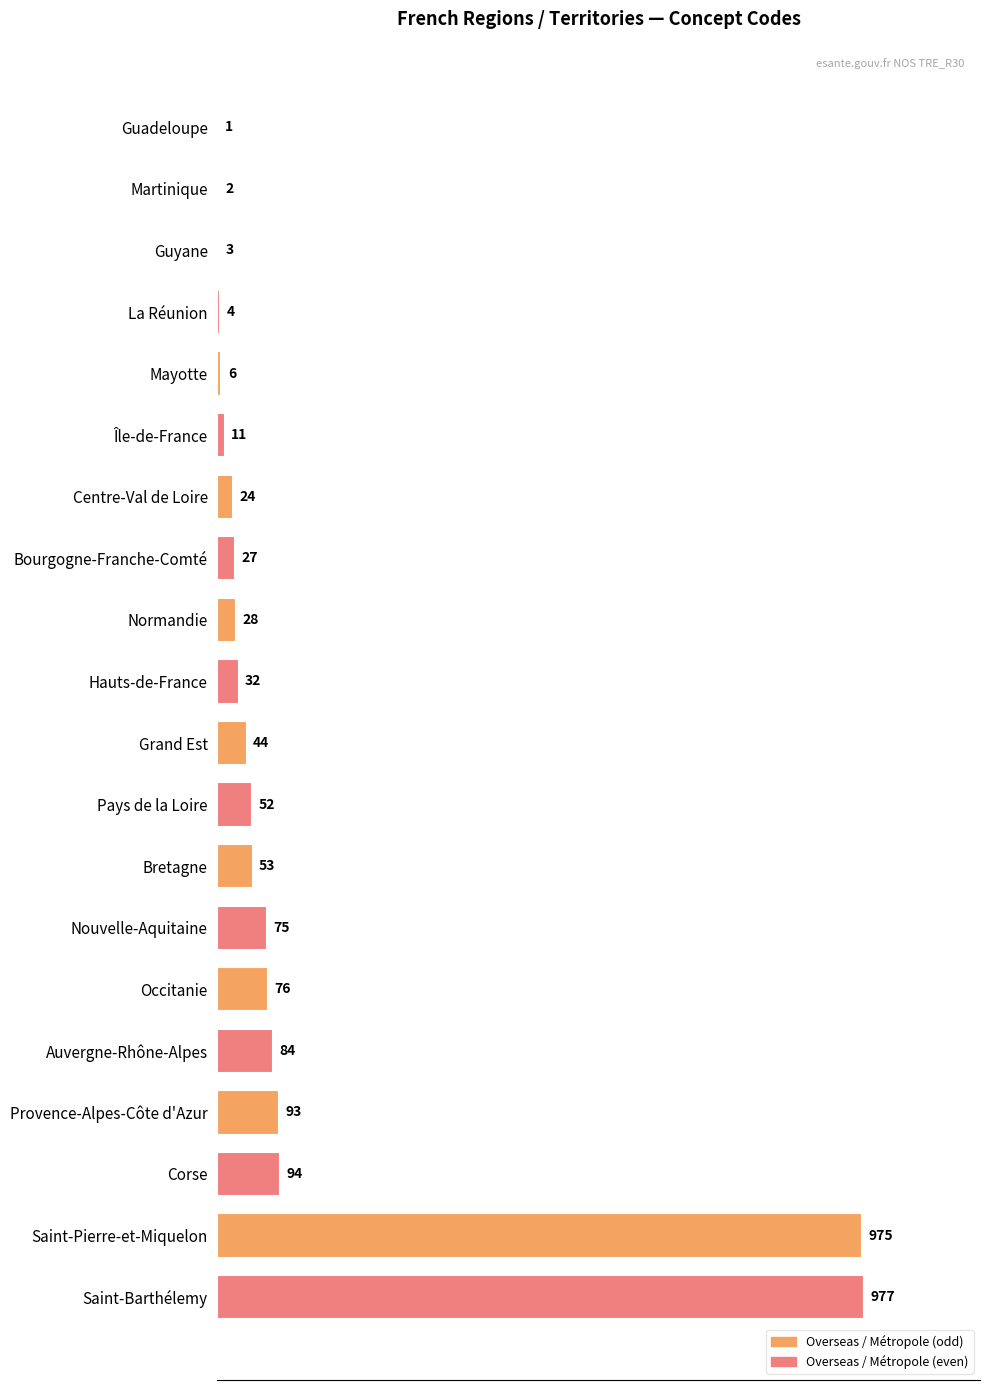

What is the sum of all values?

2661